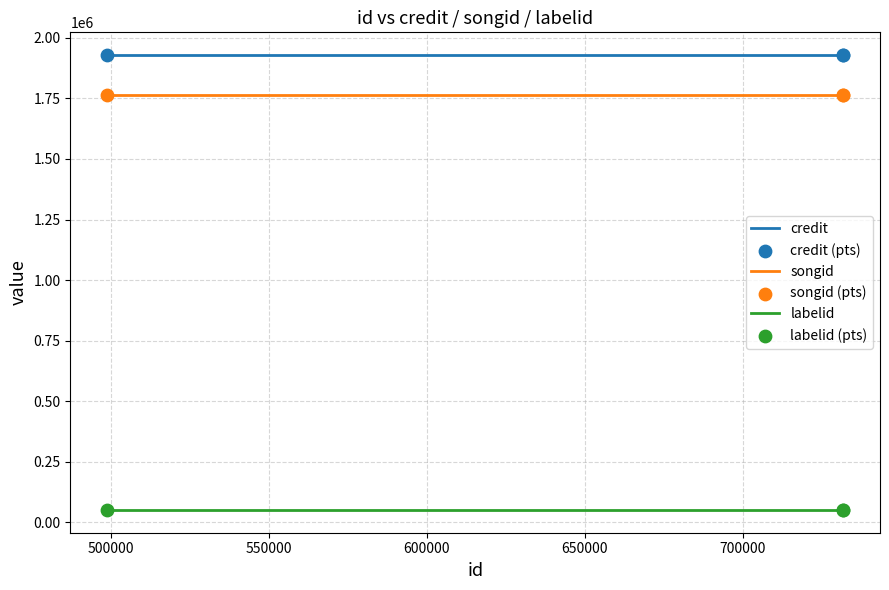

Which series contains the highest Y value?

credit